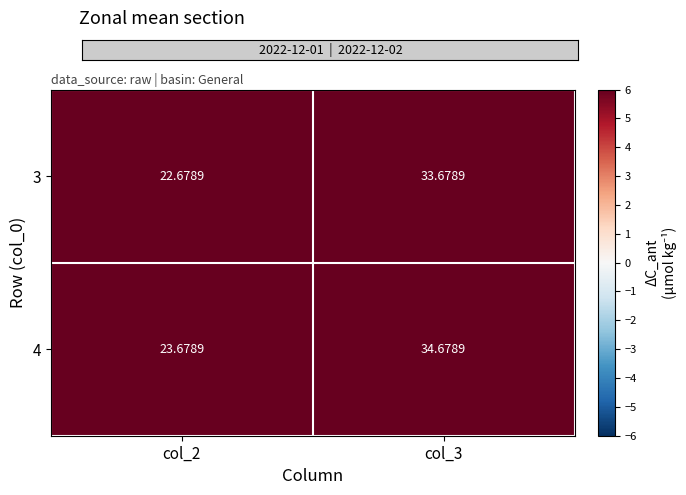

Is the value of 3 at col_2 greater than the value of 4 at col_2?

No